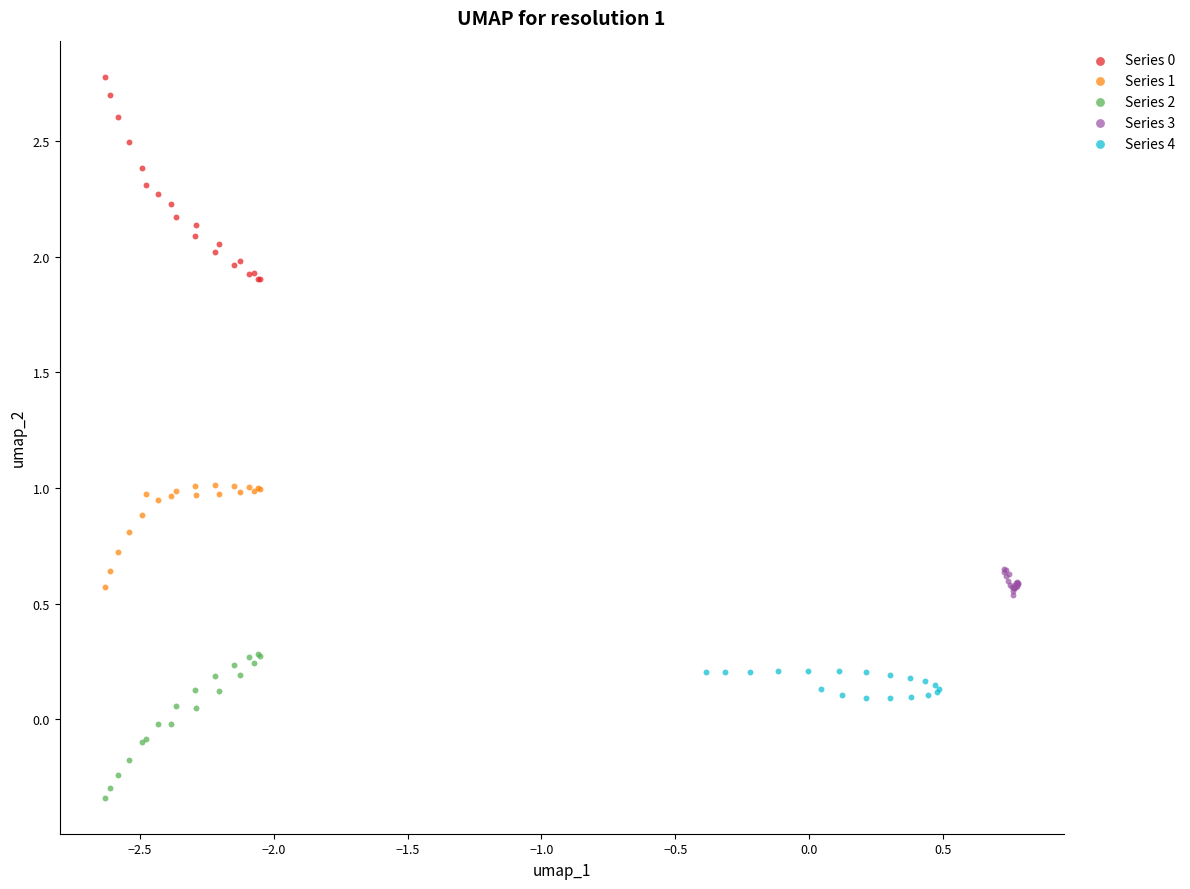

Which series reaches the minimum Y coordinate?

Series 2